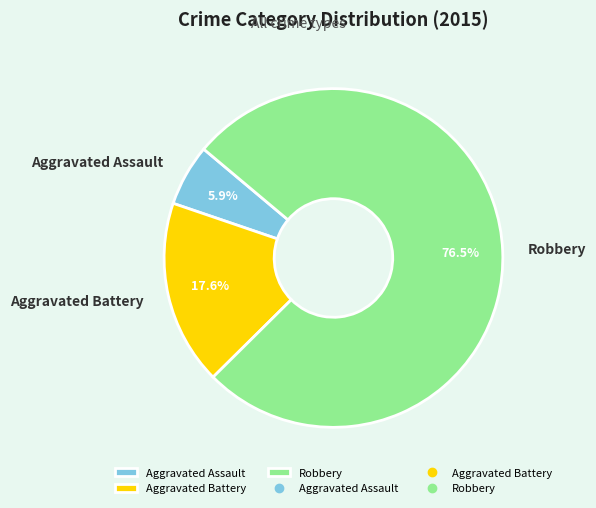

To the nearest percent, what is the average slice percentage?

33%